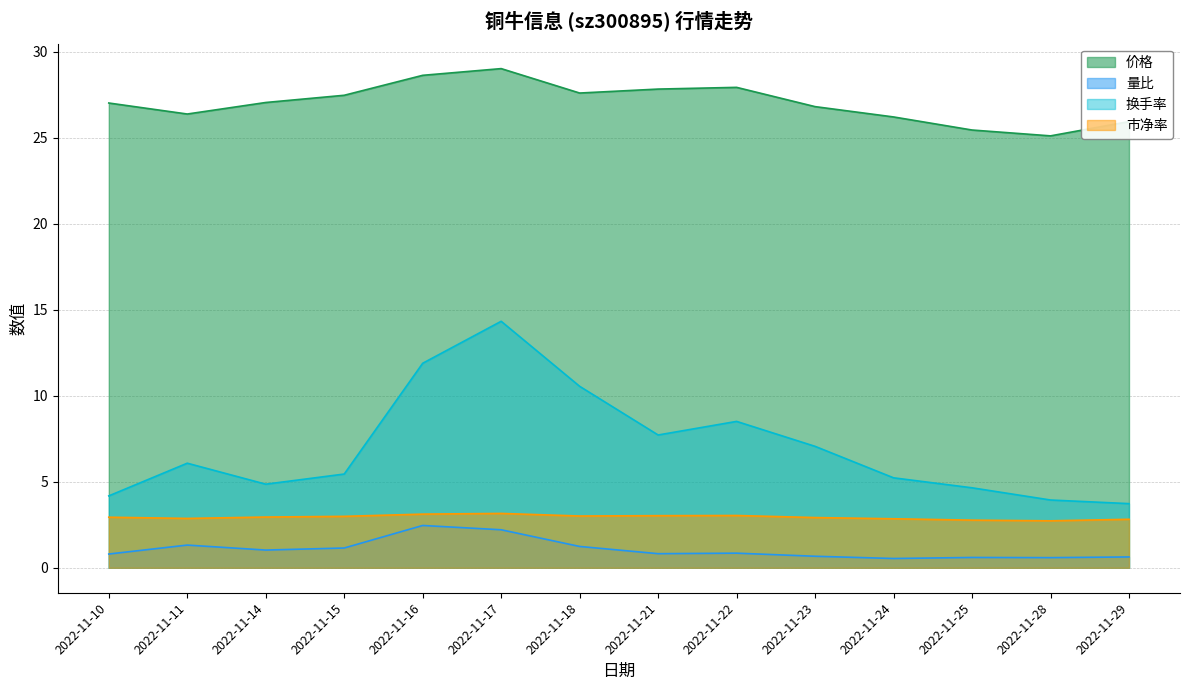

Does the chart have visible grid lines?

Yes